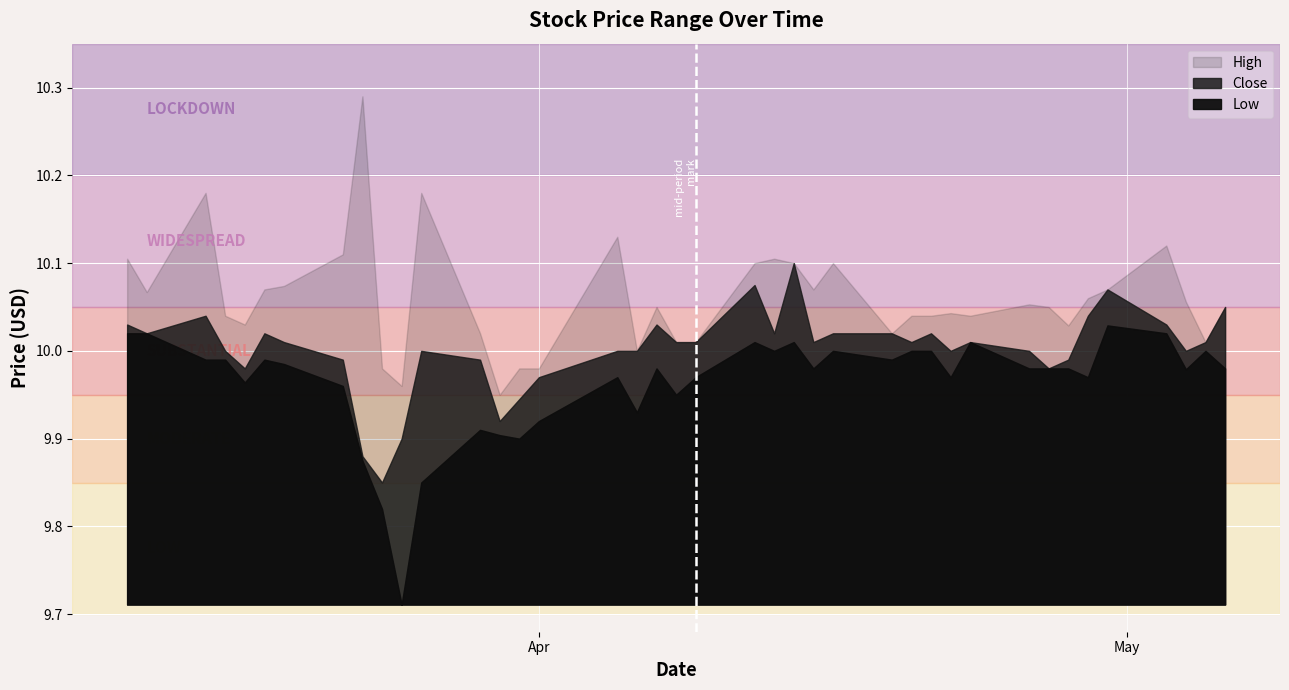

What is the difference between the second highest and second lowest values in the Low series?

0.2